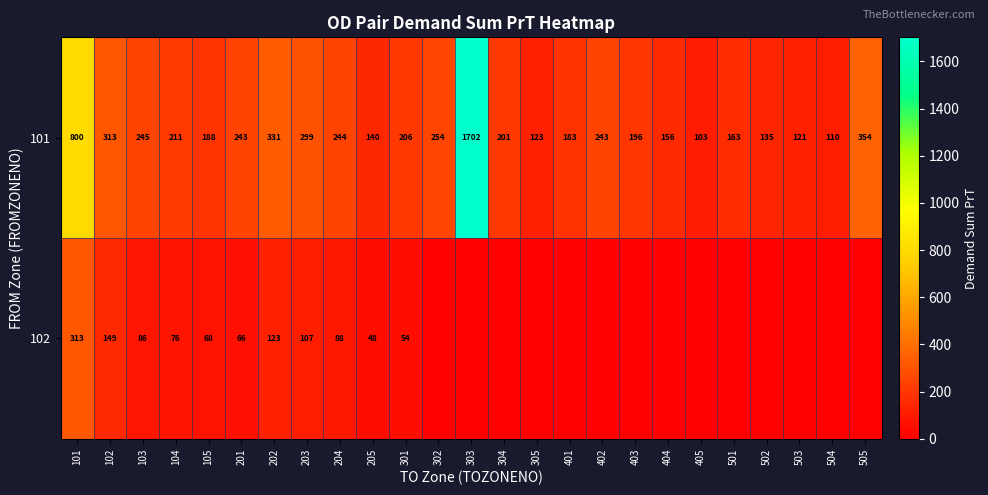

What is the difference between the 101 values at 205 and 203?

159